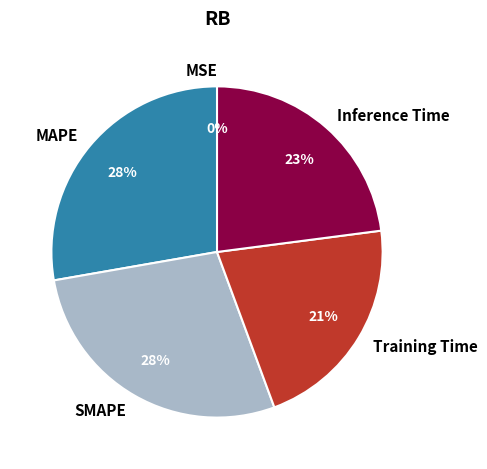

To the nearest percent, what is the combined percentage of Inference Time and MAPE?

51%